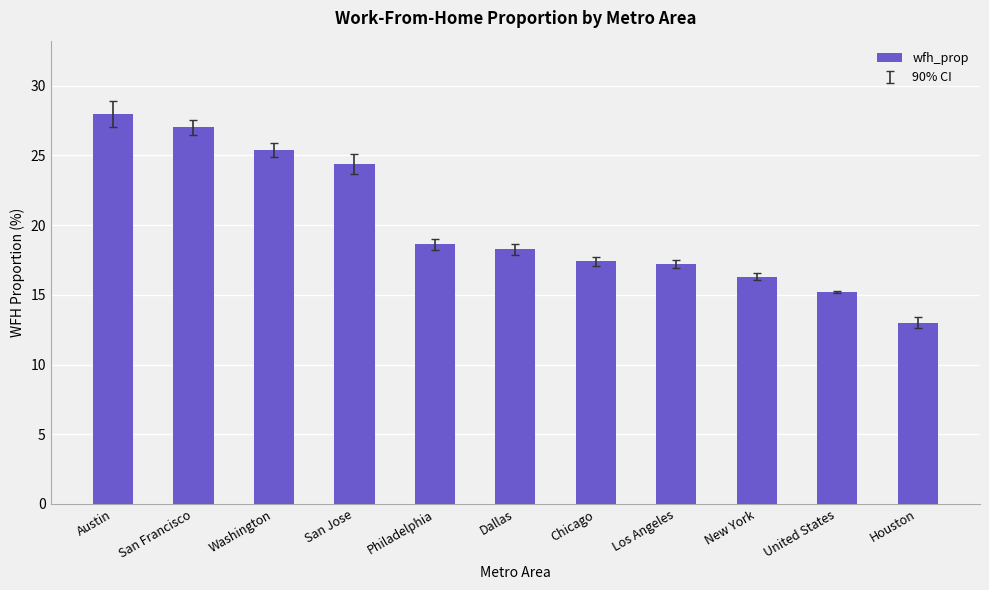

What position from the left is Austin?

1